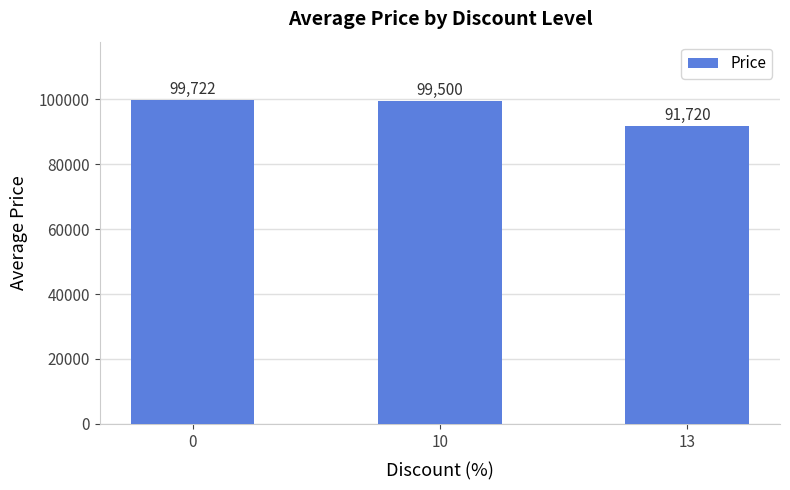

How many data points does each series have?

3